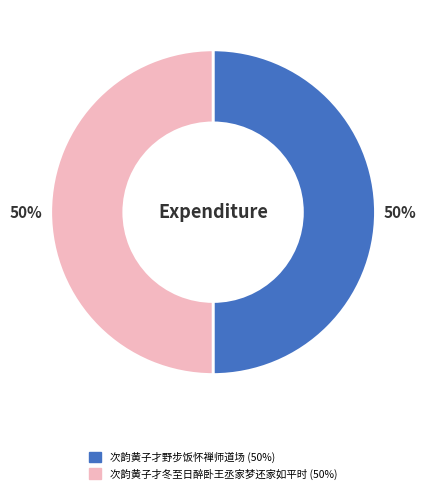

To the nearest percent, what is the average slice percentage?

50%